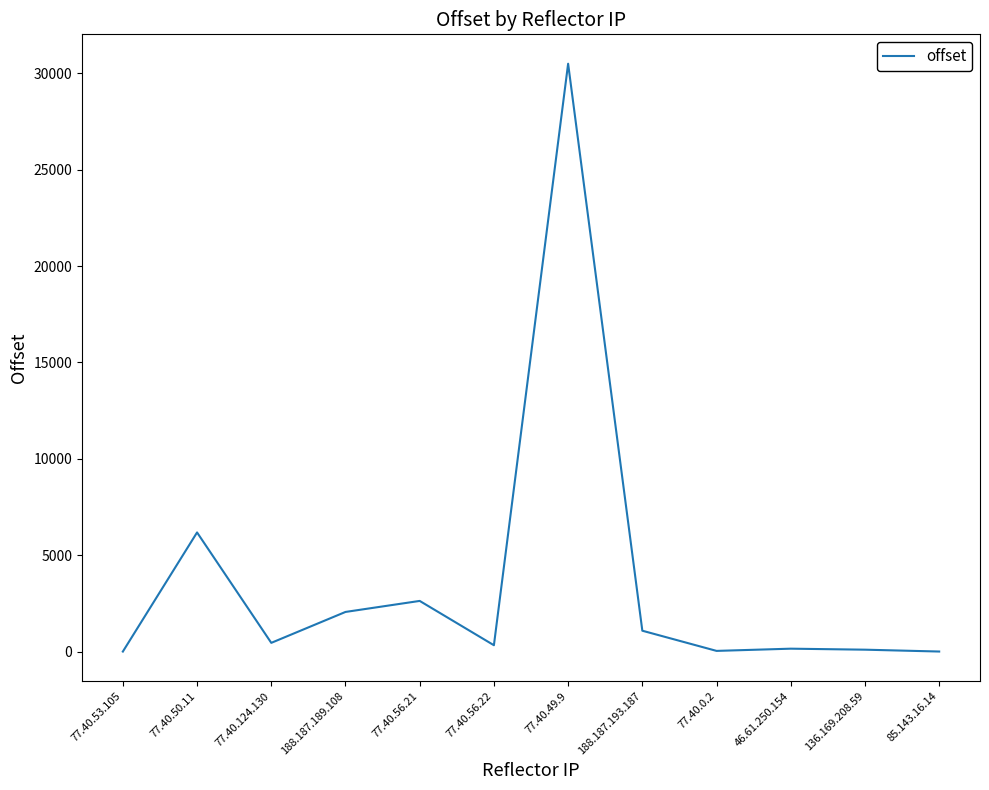

How many values are below 453?

6